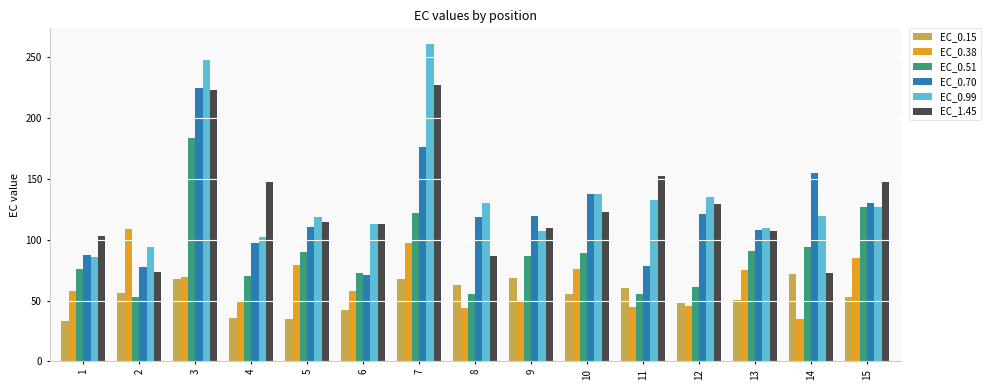

What is the total value across all series at 3?

1015.5